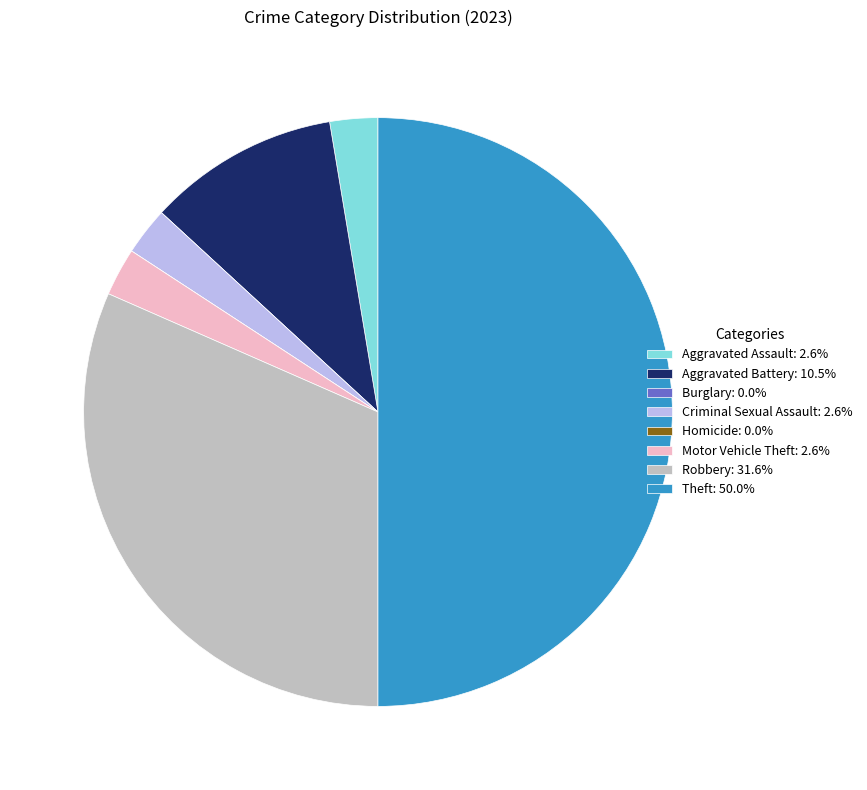

The Criminal Sexual Assault slice represents 14% of the pie. True or false?

False